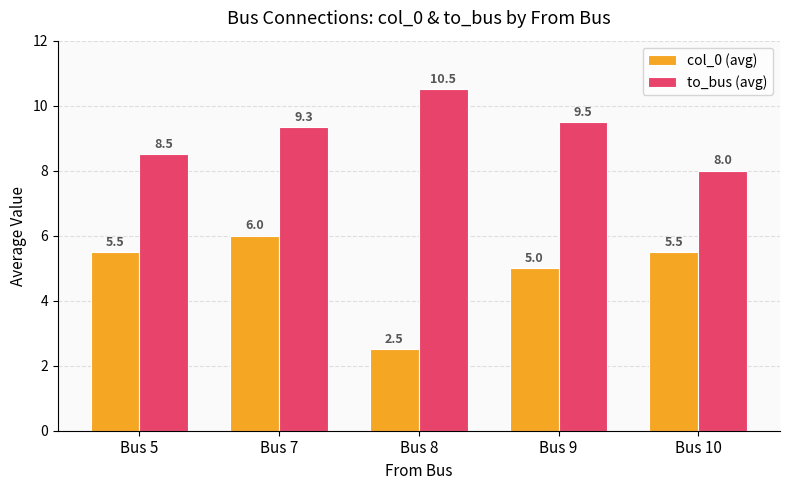

What is the greatest value displayed?

10.5